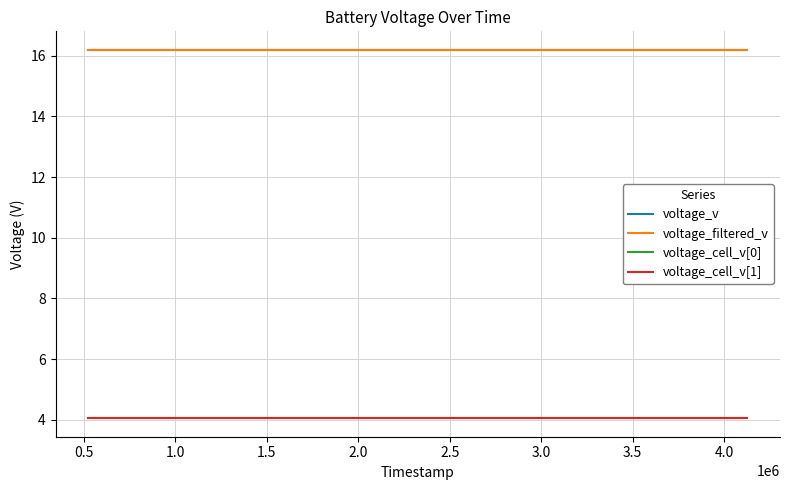

True or false: voltage_v and voltage_cell_v[0] intersect in this chart.

False